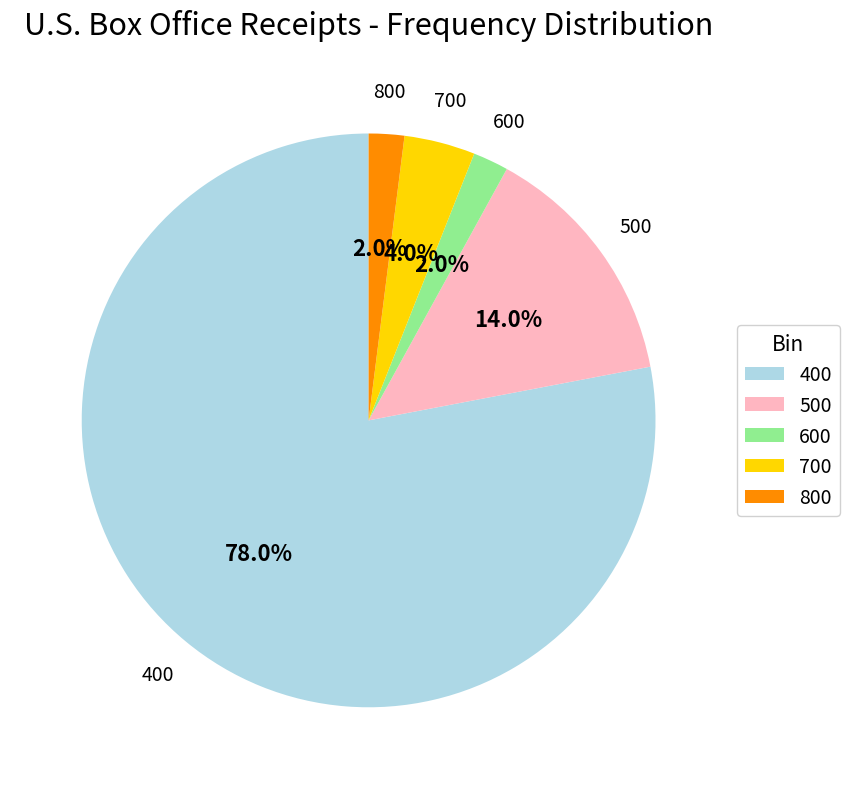

To the nearest percent, what is the difference between the 600 and 400 slice percentages?

76%